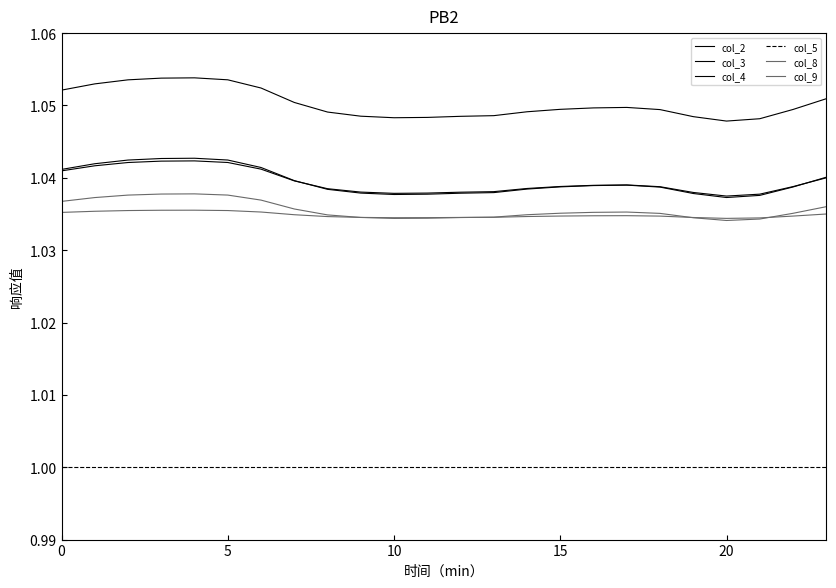

True or false: col_3 and col_9 cross at least once.

False